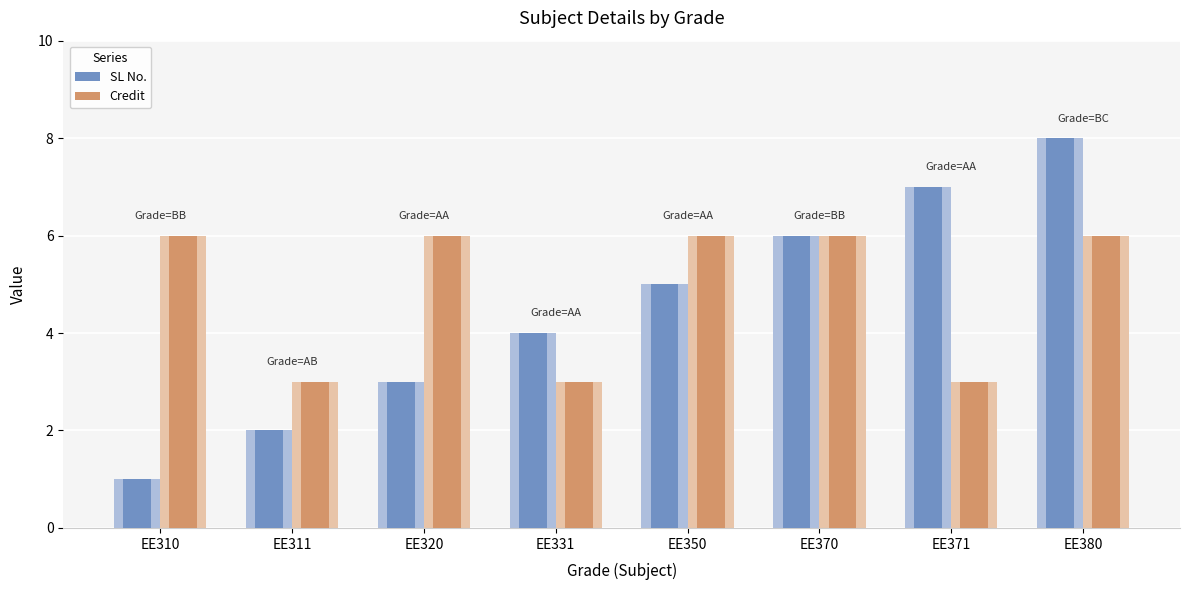

Which category has the highest value in the Credit series?

EE310